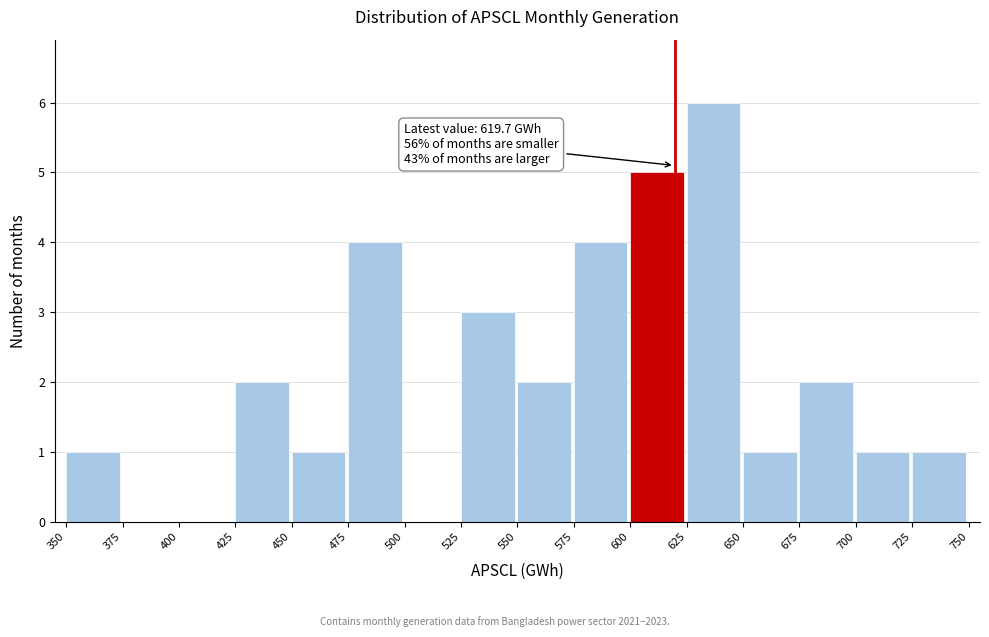

Over which range of the x-axis is the bar tallest?

625 to 650